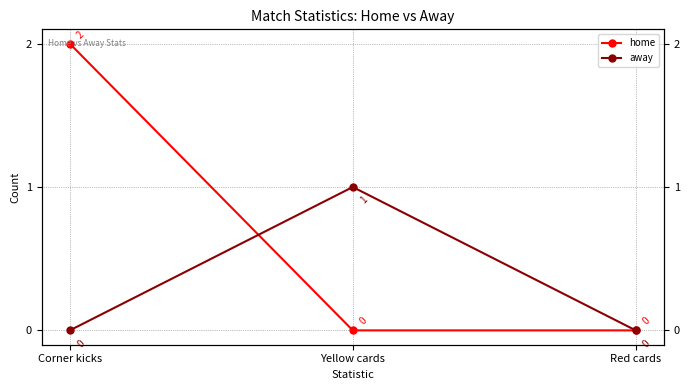

Is it true that away equals 0 at Red cards?

False